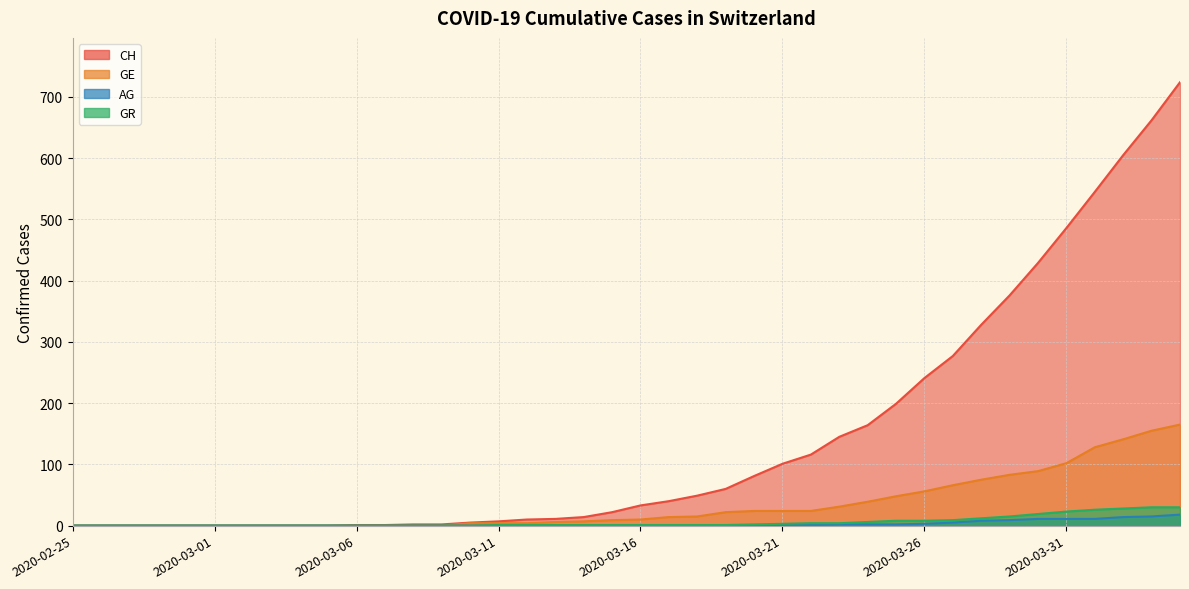

At which category is the sum across all series the highest?

2020-04-04